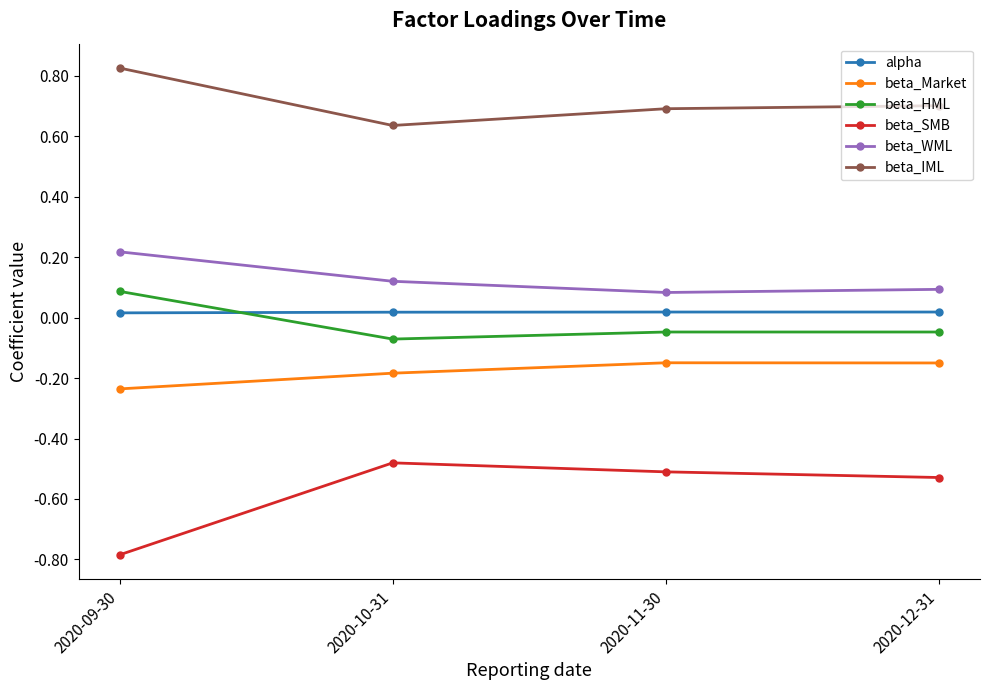

What is the smallest value displayed?

-0.8